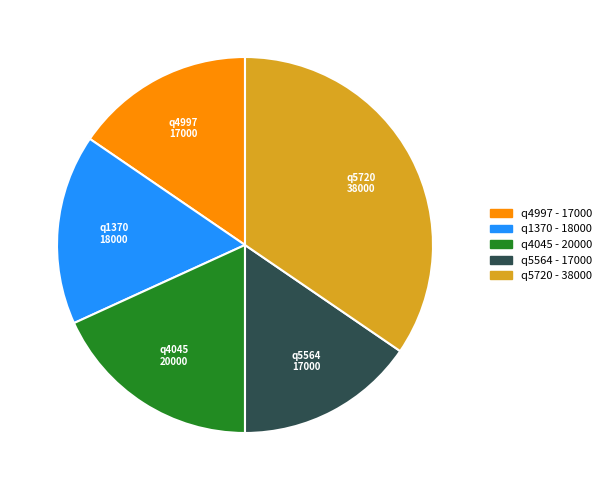

How many slices are in this pie chart?

5